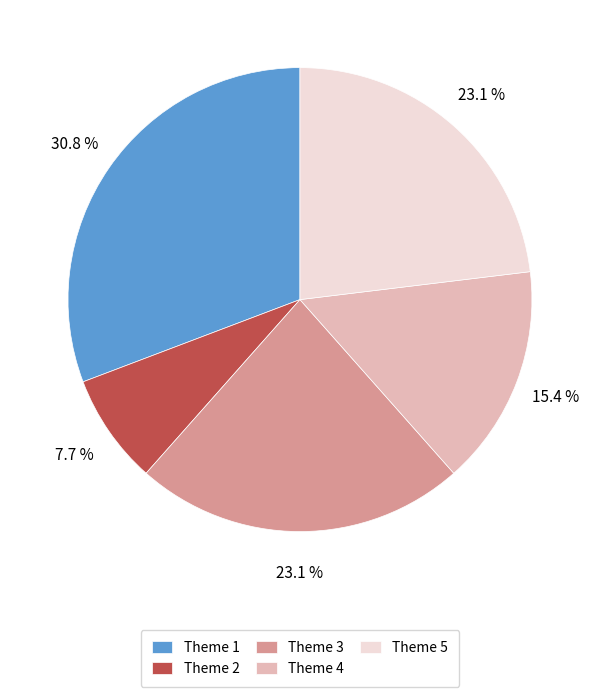

True or false: Theme 1 accounts for 31% of the total.

True